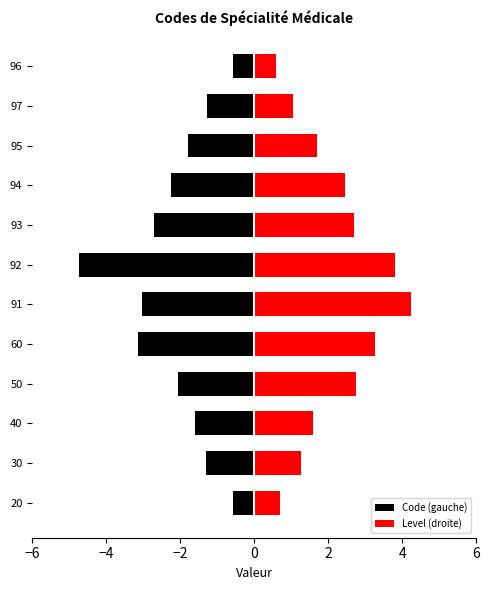

Reading left to right, transcribe all the data shown in this chart.

Code (gauche): -0.6	-1.3	-1.6	-2.0	-3.1	-3.0	-4.7	-2.7	-2.3	-1.8	-1.3	-0.6
Level (droite): 0.7	1.3	1.6	2.7	3.3	4.2	3.8	2.7	2.4	1.7	1.1	0.6